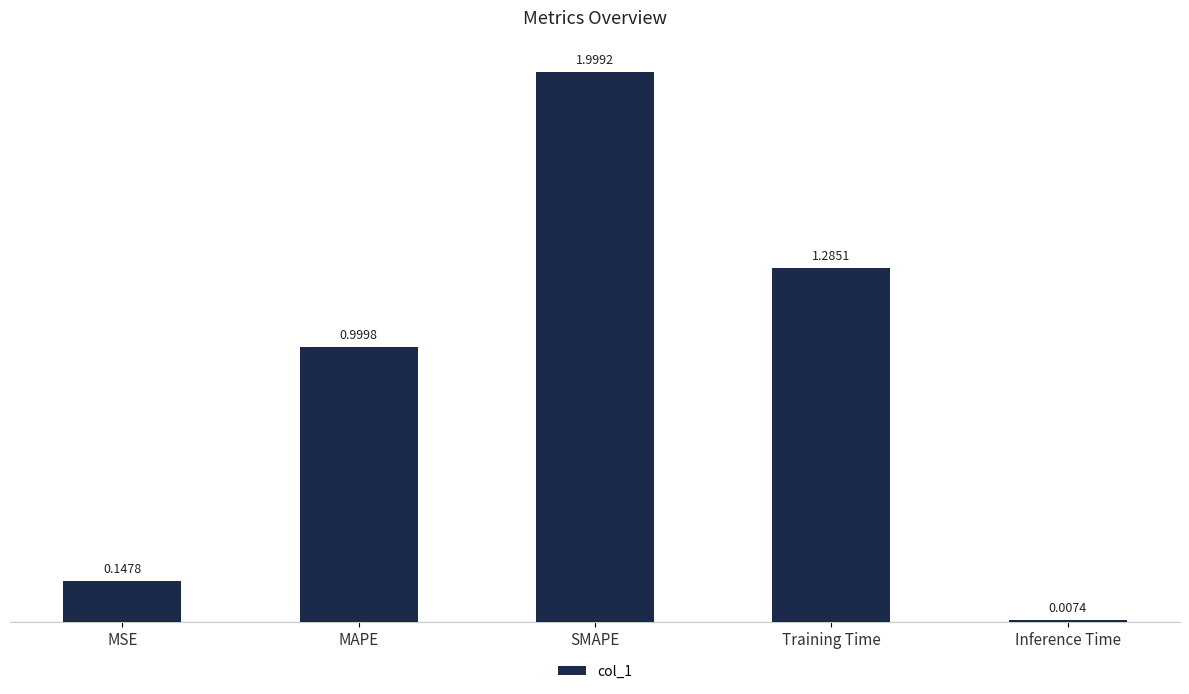

What is the average value?

0.9